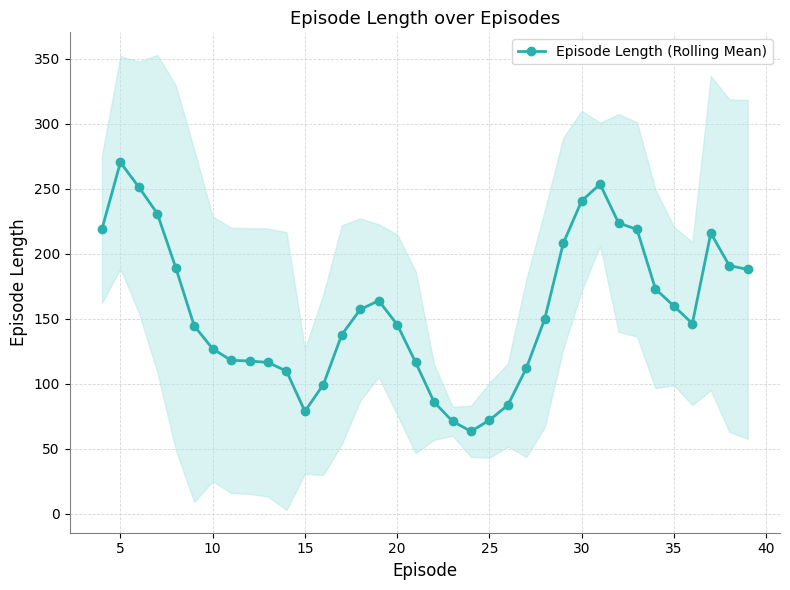

Where is the first local maximum for Episode Length (Rolling Mean)?

5